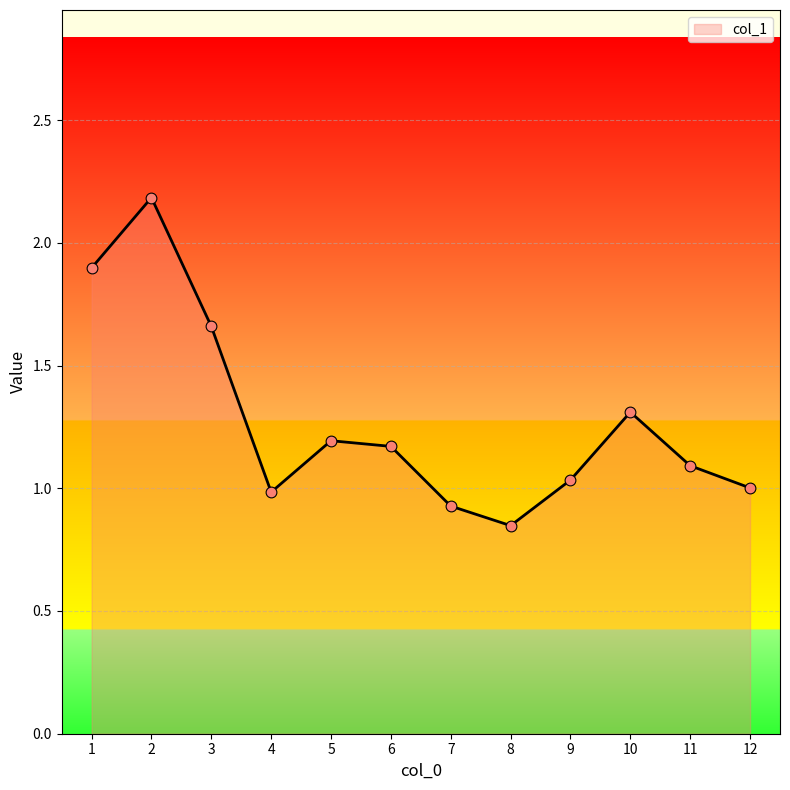

Approximately how many times larger is the value at 6 compared to 1?

0.6